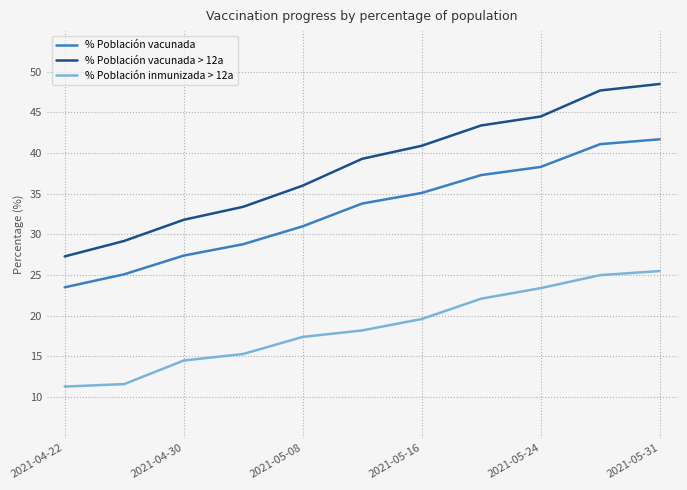

What is the lowest value of the % Población vacunada series?

23.5